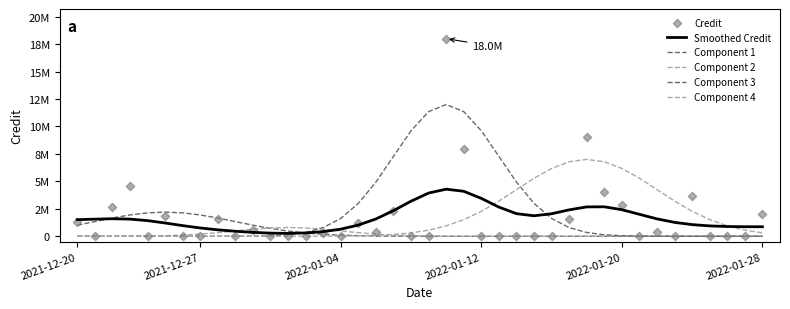

At how many categories does at least one series exceed 13963074?

1